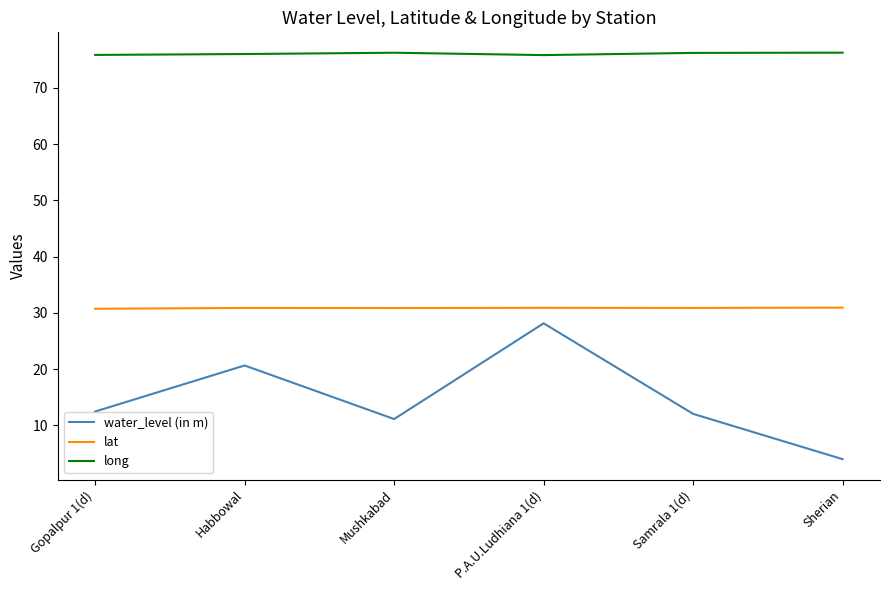

Which series changed the most between Gopalpur 1(d) and Sherian?

water_level (in m)